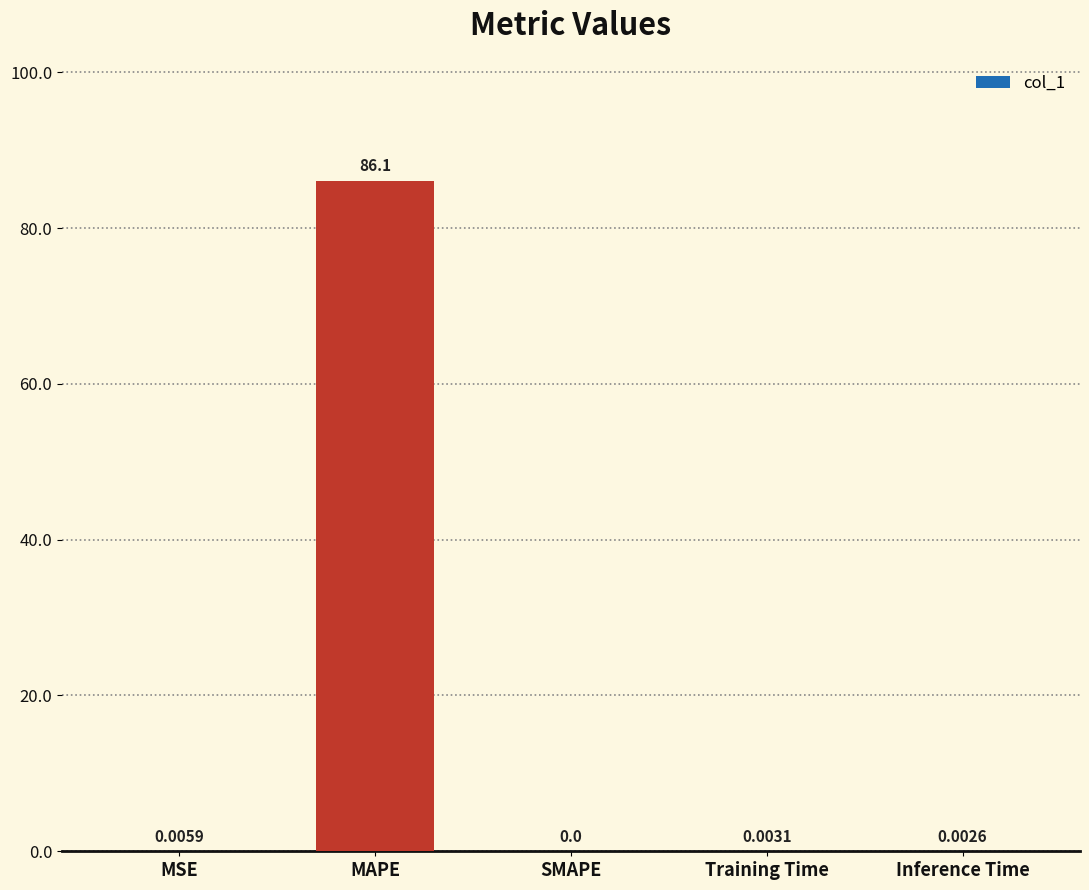

Which label corresponds to the largest value in the chart?

MAPE